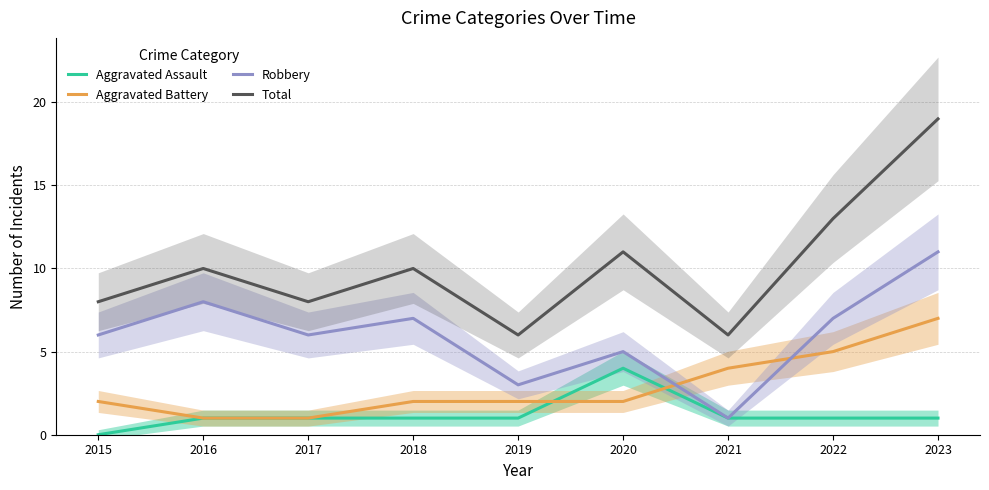

What is the difference between the highest and lowest values at 2020?

9